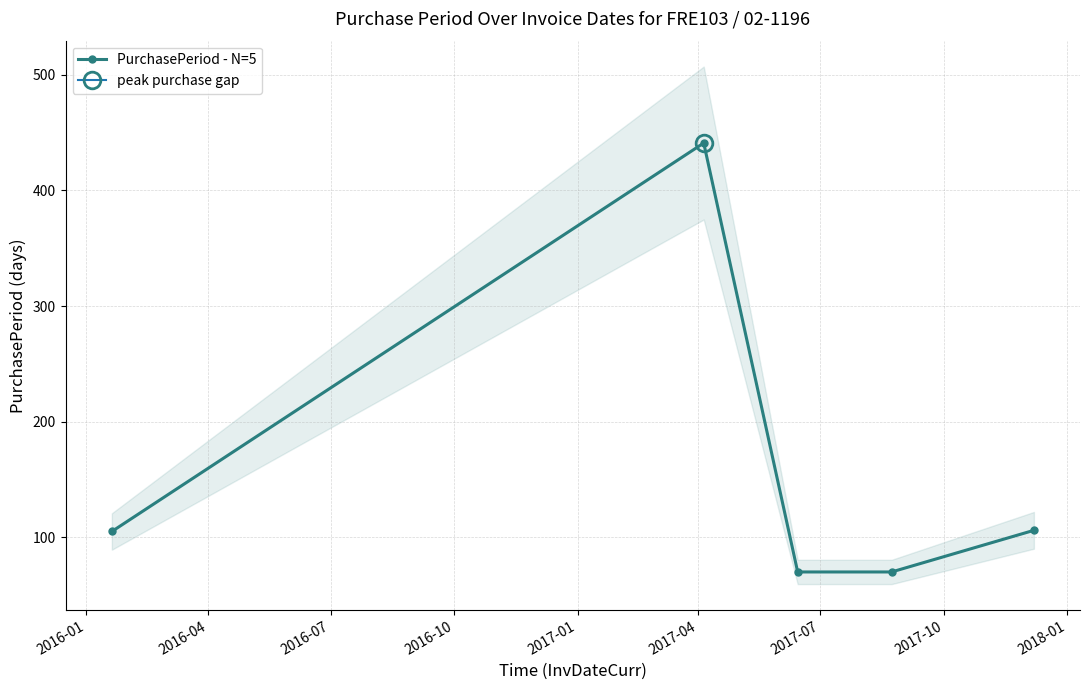

True or false: PurchasePeriod - N=5 has more than 1 points higher than both neighbors.

False